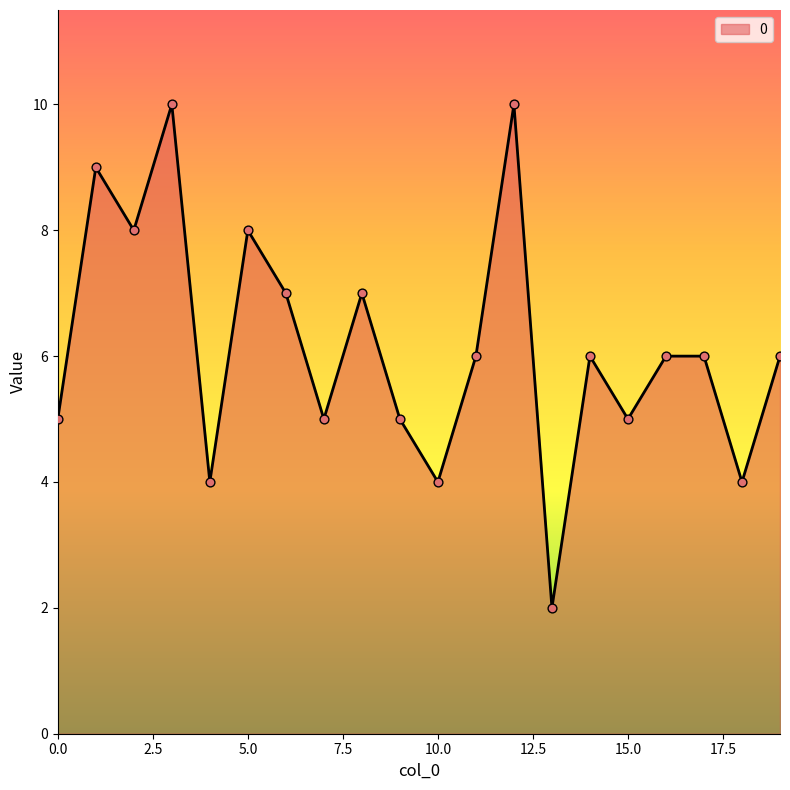

What is the greatest value displayed?

10